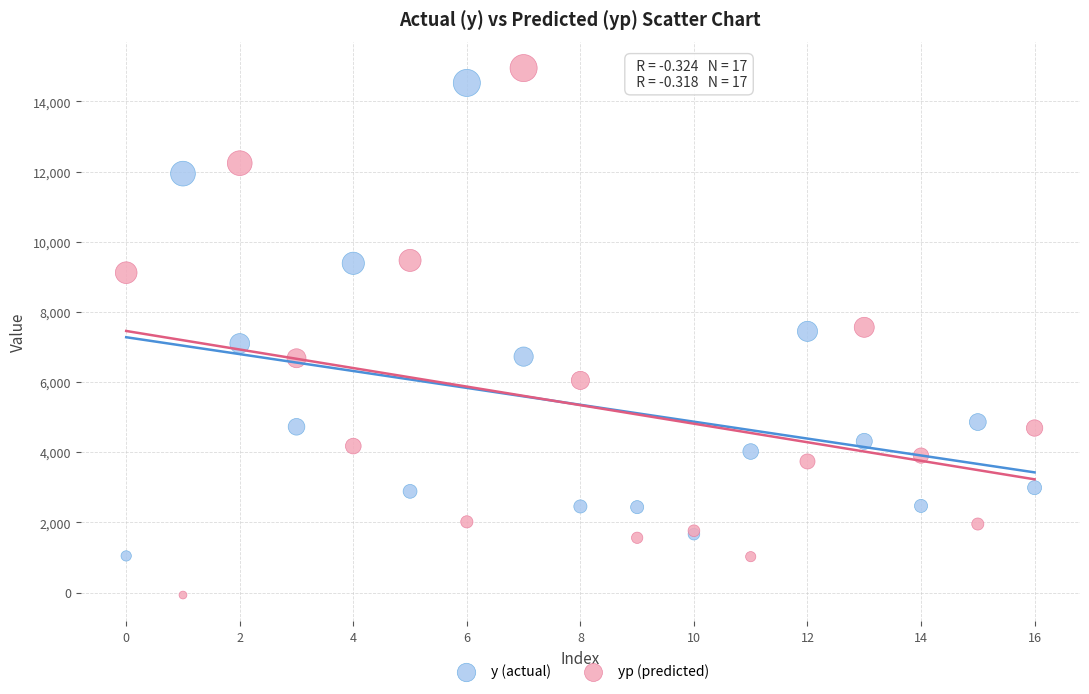

Which series contains the lowest Y value?

yp (predicted)